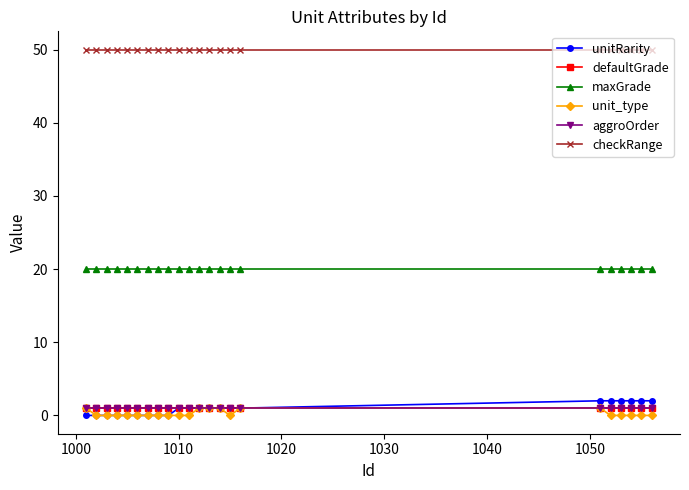

Does the chart have visible grid lines?

No